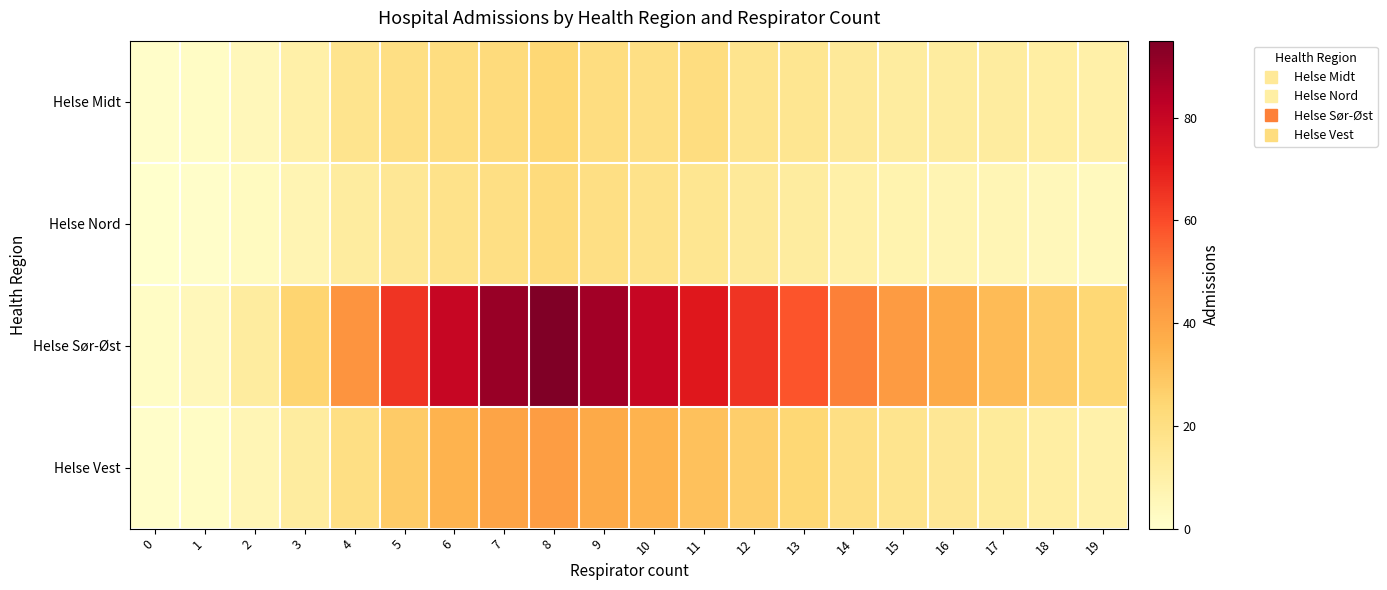

Reading right to left, list all the values displayed in this chart.

Helse Midt: 19=10	18=11	17=12	16=12	15=12	14=14	13=16	12=17	11=21	10=20	9=21	8=24	7=22	6=21	5=20	4=17	3=10	2=5	1=2	0=1
Helse Nord: 19=4	18=5	17=6	16=7	15=8	14=10	13=12	12=14	11=16	10=18	9=20	8=22	7=20	6=18	5=15	4=12	3=7	2=3	1=1	0=0
Helse Sør-Øst: 19=24	18=28	17=33	16=38	15=43	14=50	13=58	12=65	11=72	10=80	9=88	8=95	7=90	6=80	5=65	4=45	3=25	2=12	1=5	0=2
Helse Vest: 19=9	18=11	17=13	16=15	15=17	14=20	13=24	12=27	11=31	10=35	9=38	8=42	7=40	6=35	5=28	4=20	3=12	2=6	1=2	0=1